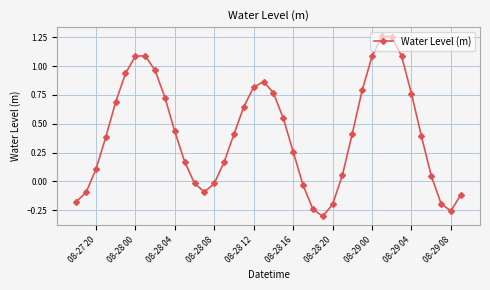

What is the difference between the maximum and second lowest values?

1.5